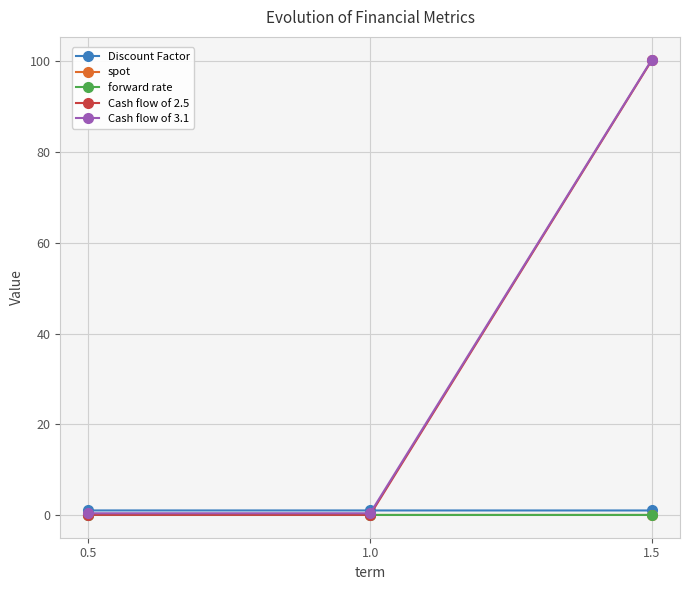

What is the difference between the maximum and minimum values in the Cash flow of 3.1 series?

100.0